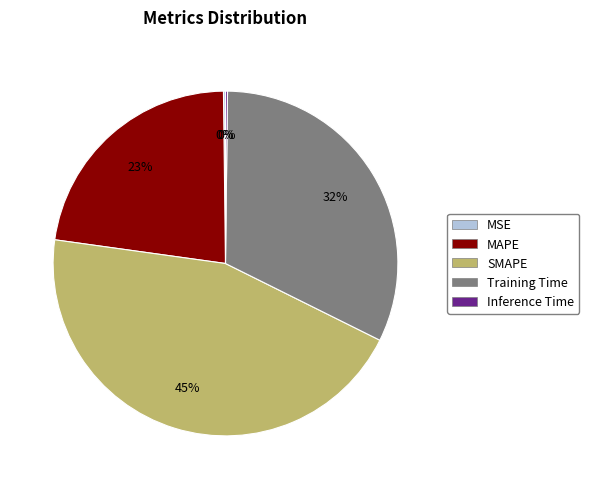

Combined, do MAPE and Training Time account for over 50%?

Yes